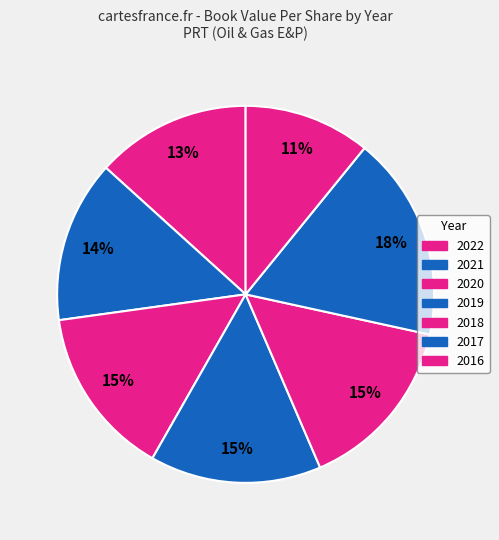

What is the change in value from 2022 to 2017?

+2.1